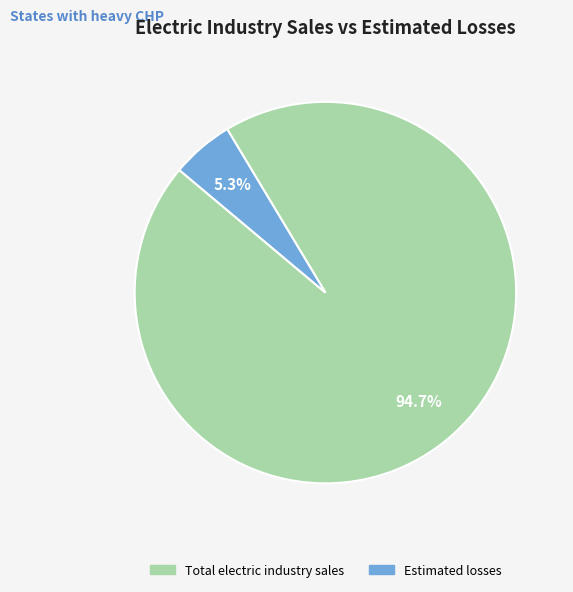

What percentage is the Estimated losses slice, to the nearest percent?

5%